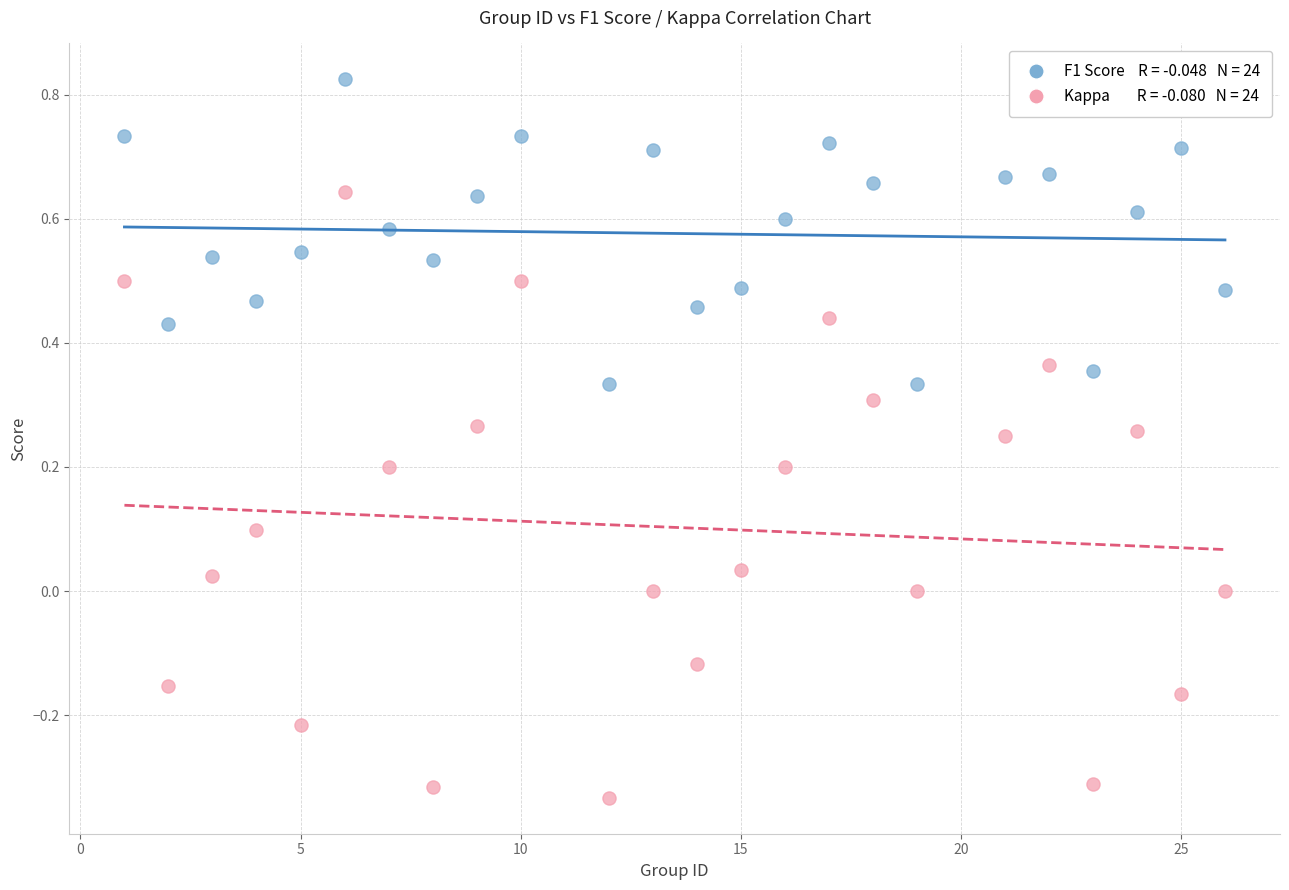

Across all data points, what is the range of Y values (max minus min)?

1.2